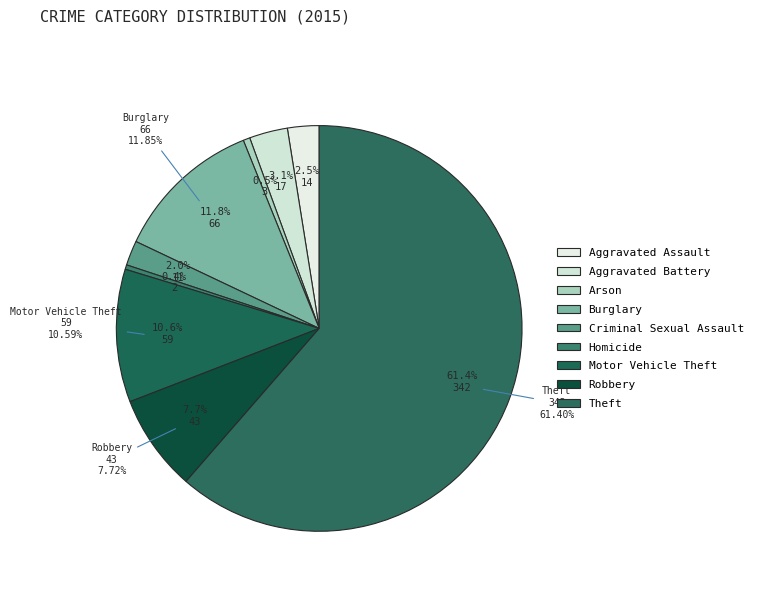

Does any single category account for the majority?

Yes